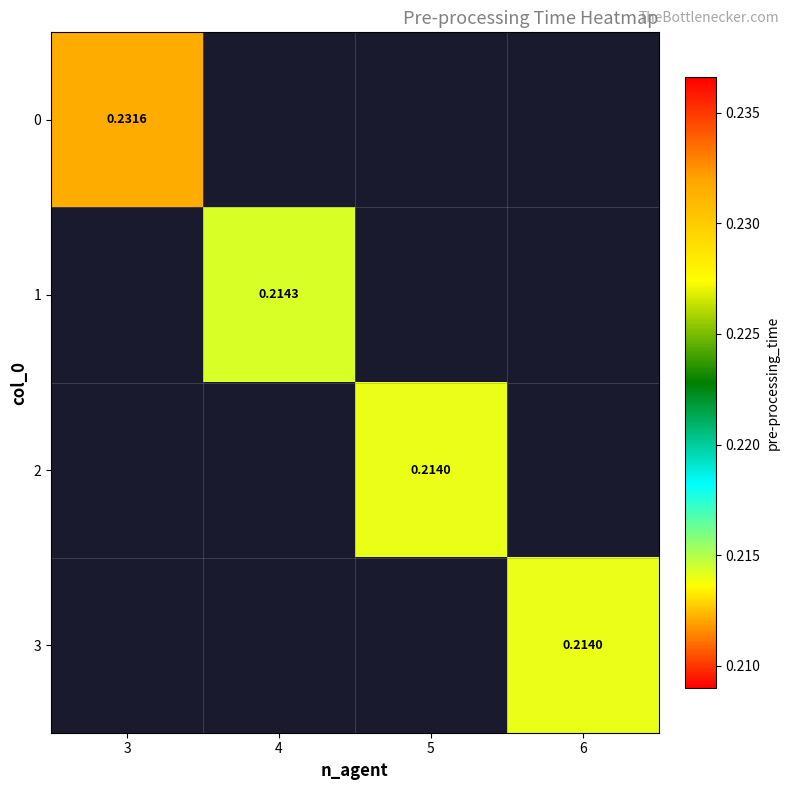

List the labels in order of 1 value, smallest first.

3, 4, 5, 6